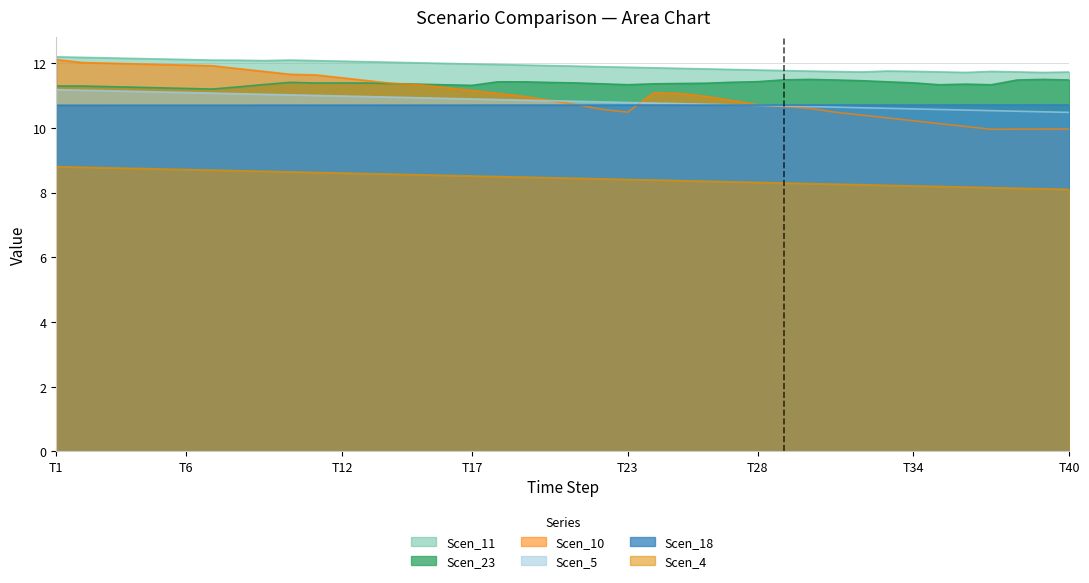

Where is the first local minimum for Scen_11?

8